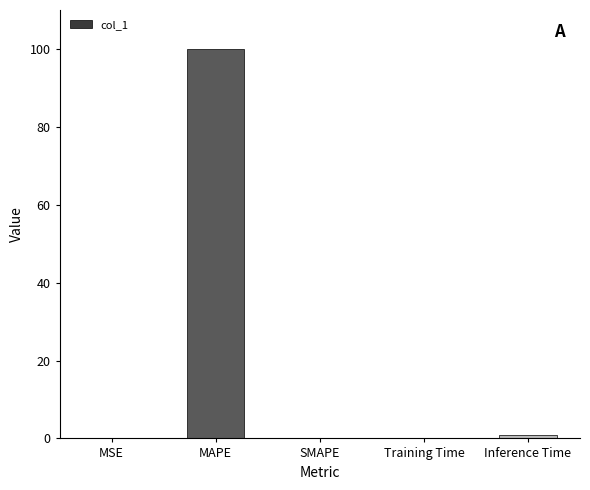

What is the approximate value at MAPE?

100.0